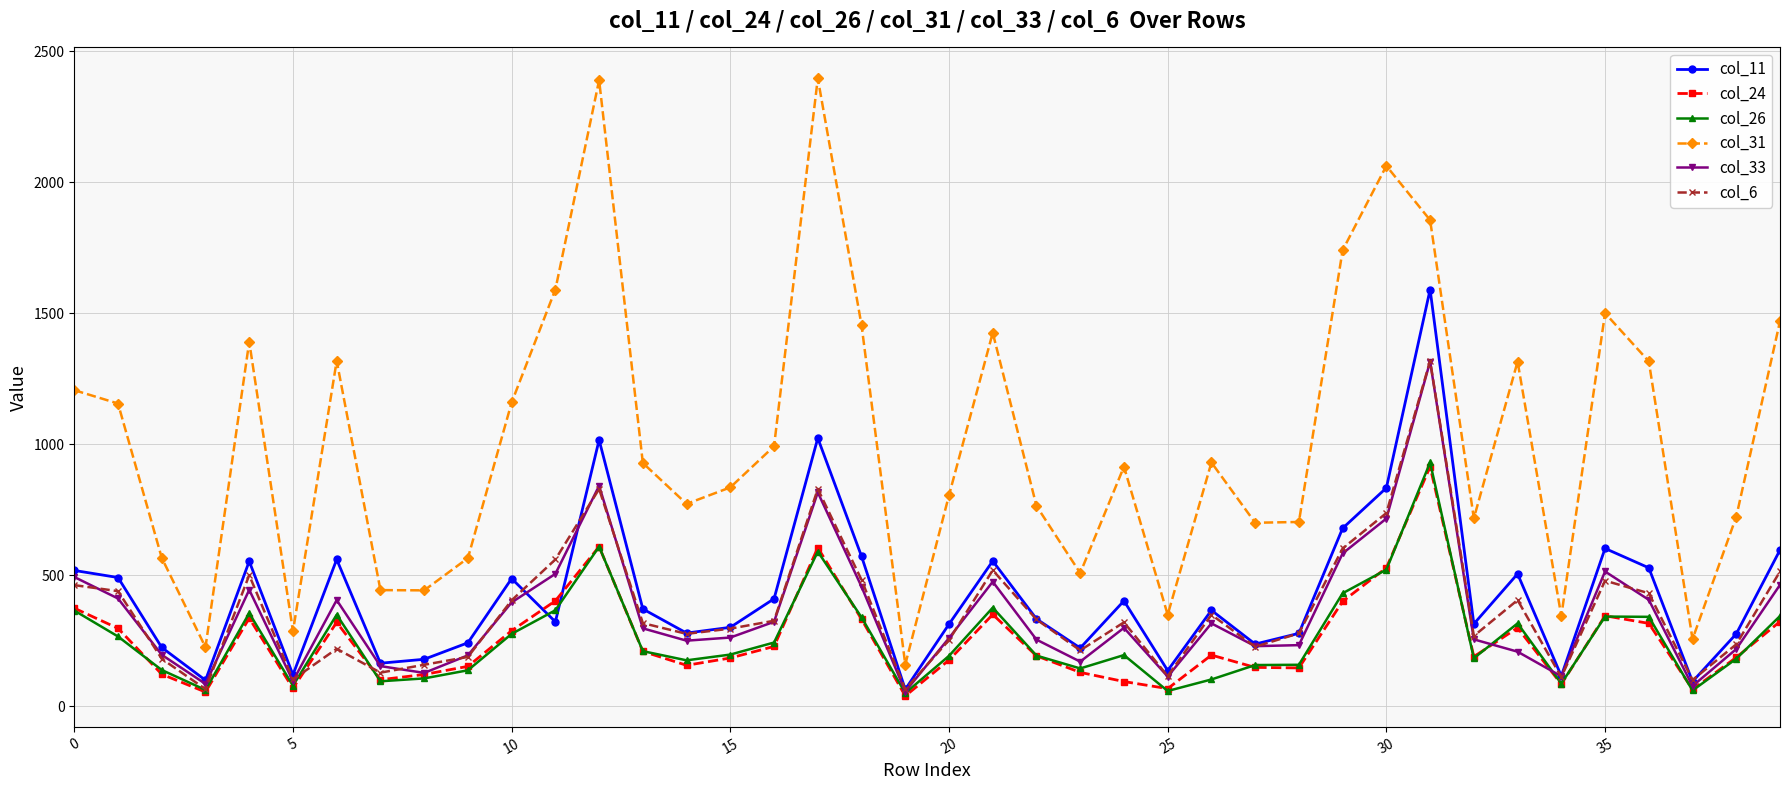

Which series has the largest total across all categories?

col_31